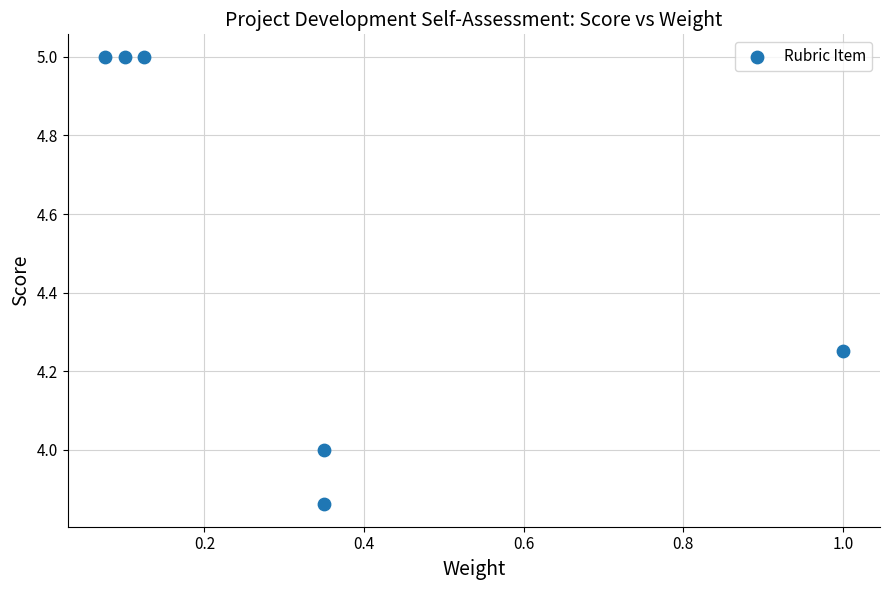

What is the average X value?

0.3